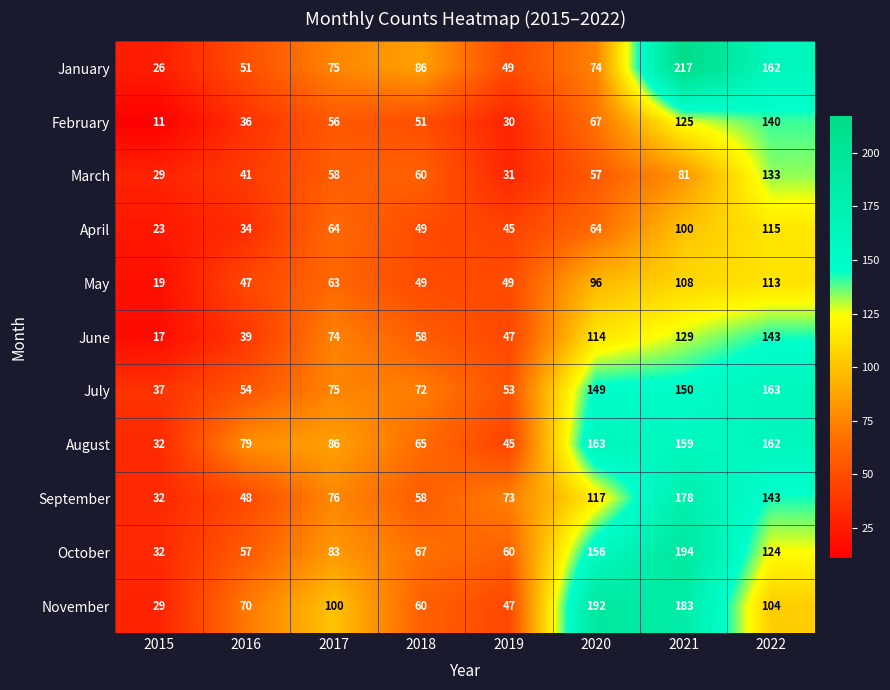

What is the average value of the April series?

62